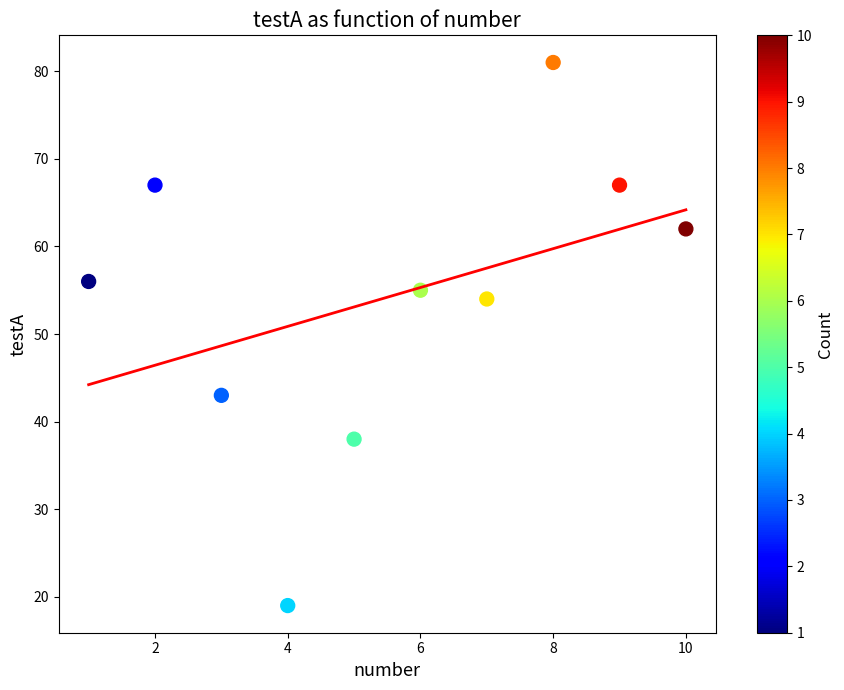

What is the average Y value?

54